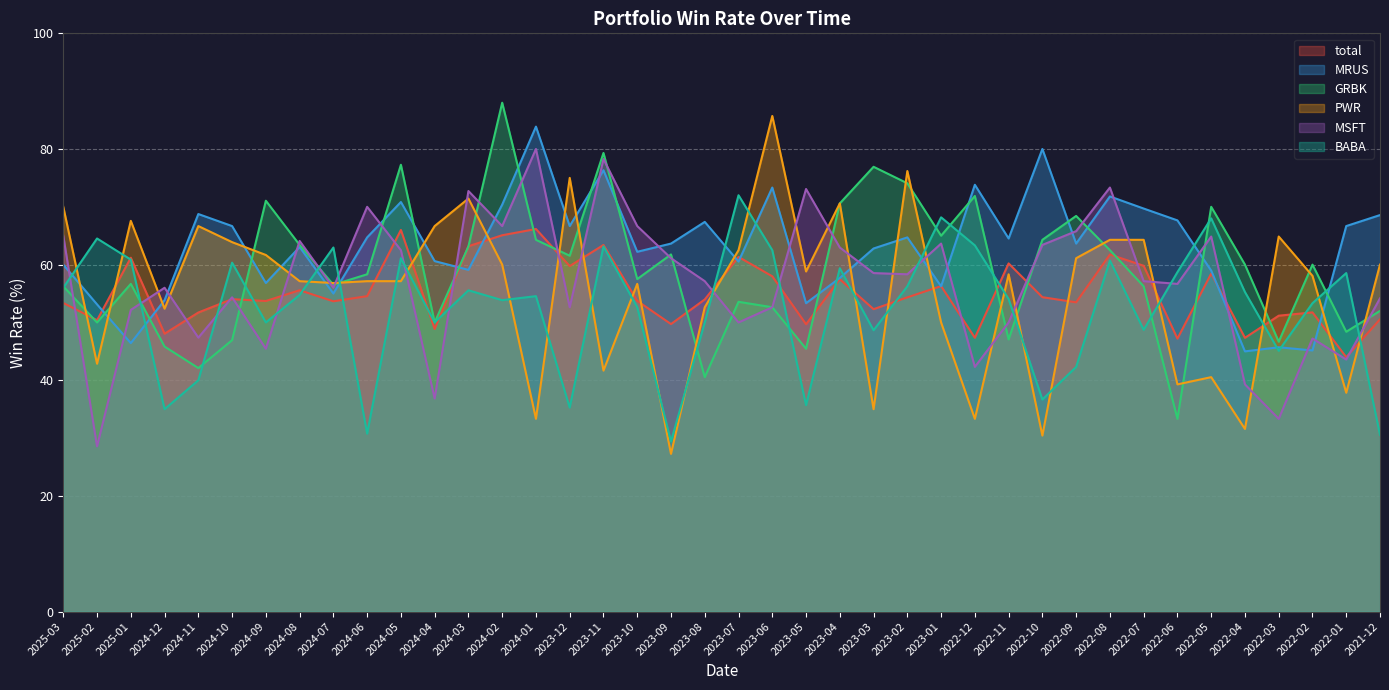

What are all the series names shown in the legend?

total, MRUS, GRBK, PWR, MSFT, BABA